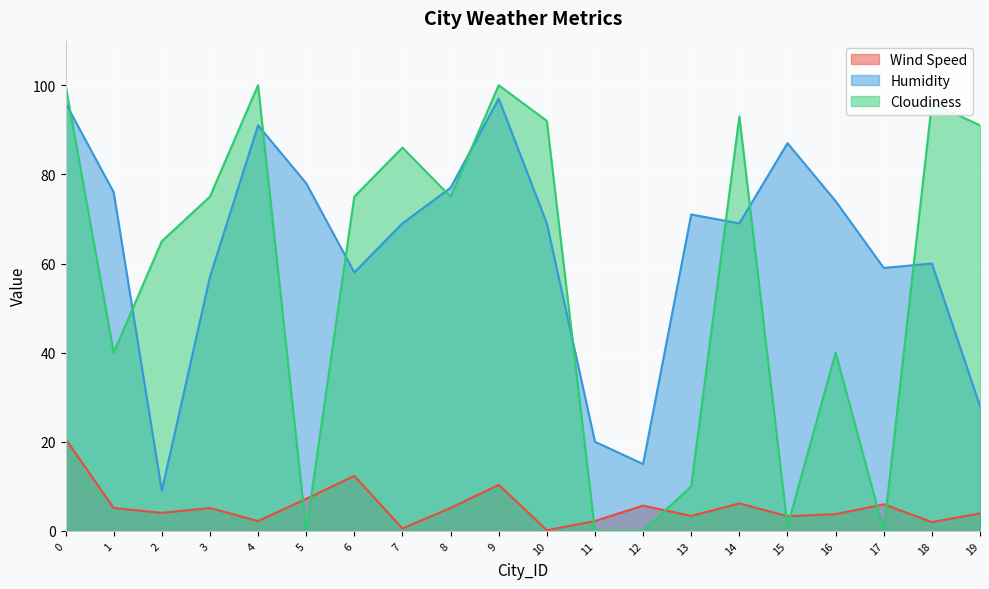

How many interior local valleys does the Wind Speed series have?

7